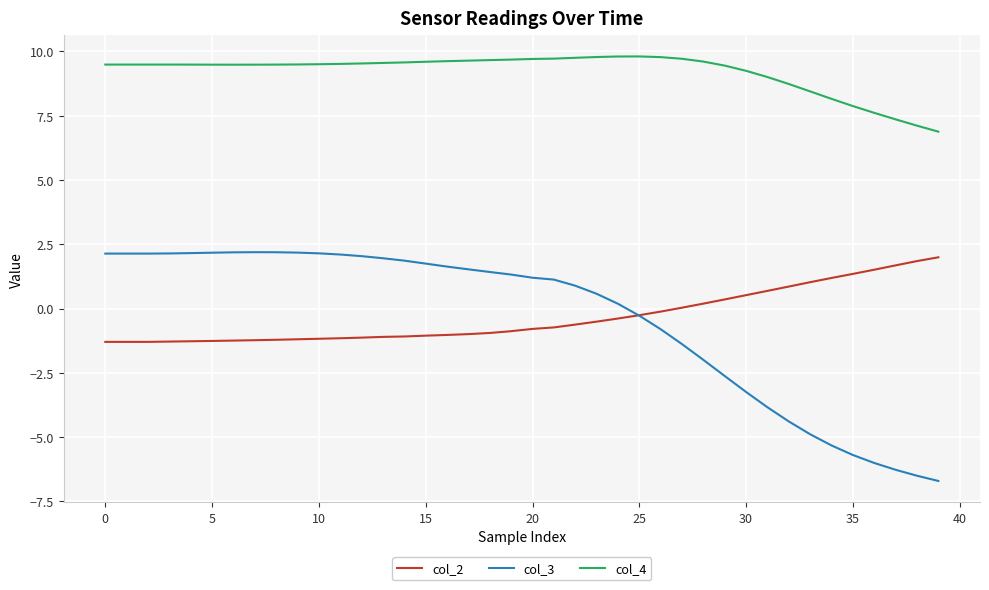

True or false: col_4 and col_2 intersect in this chart.

False